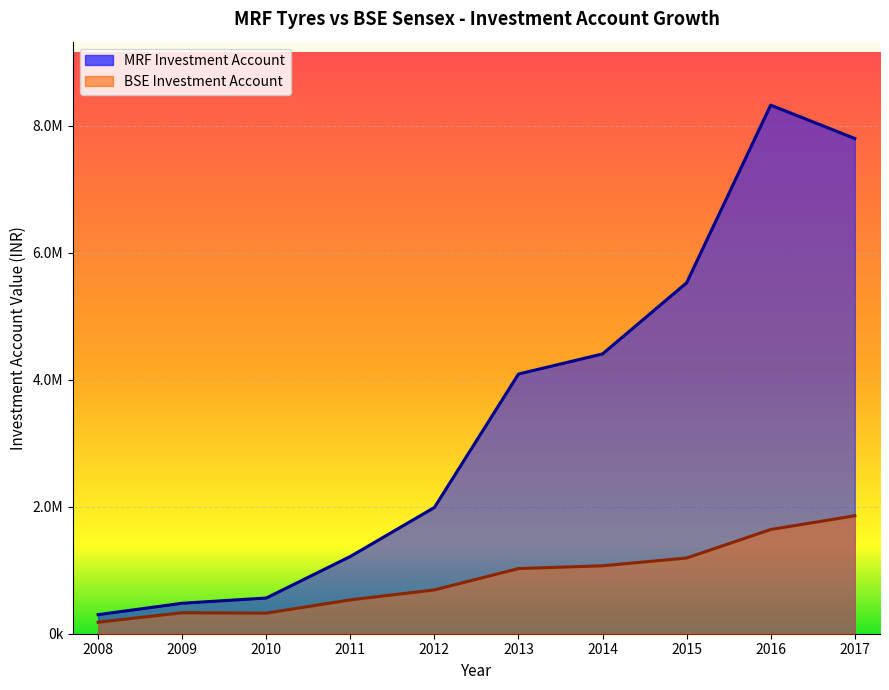

At which category does the chart reach its peak across all series?

2016